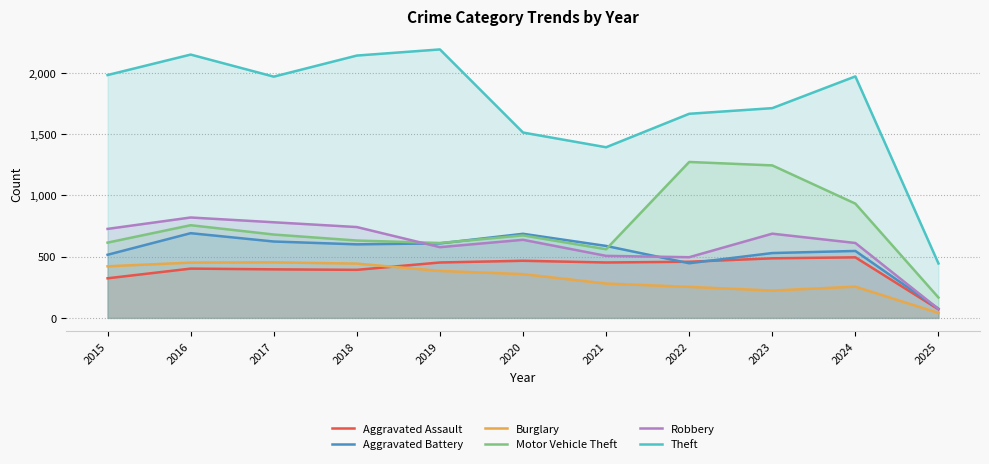

What is the average value of the Theft series?

1738